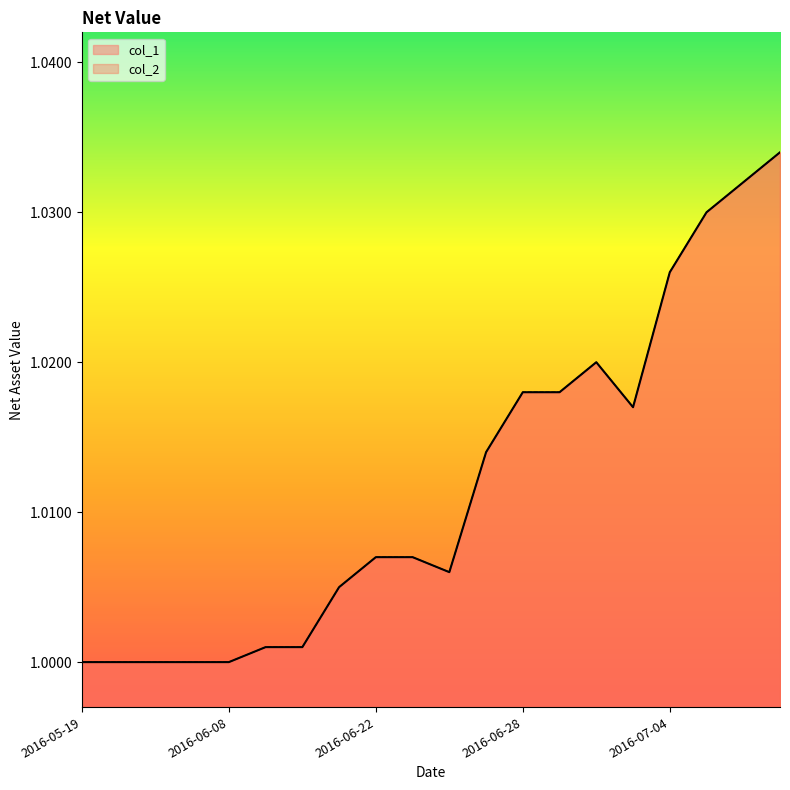

What is the label of the 2nd point from the left?

2016-05-20